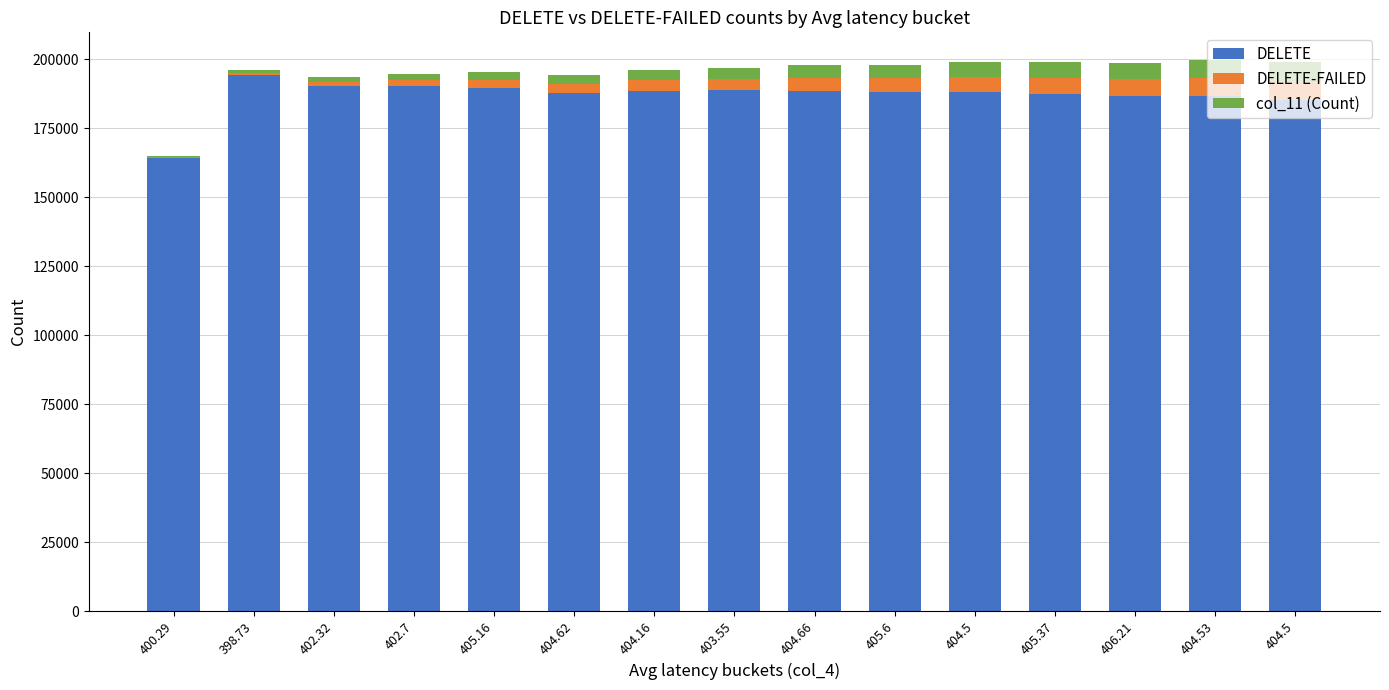

The value of col_11 (Count) at 398.73 is 199. True or false?

False